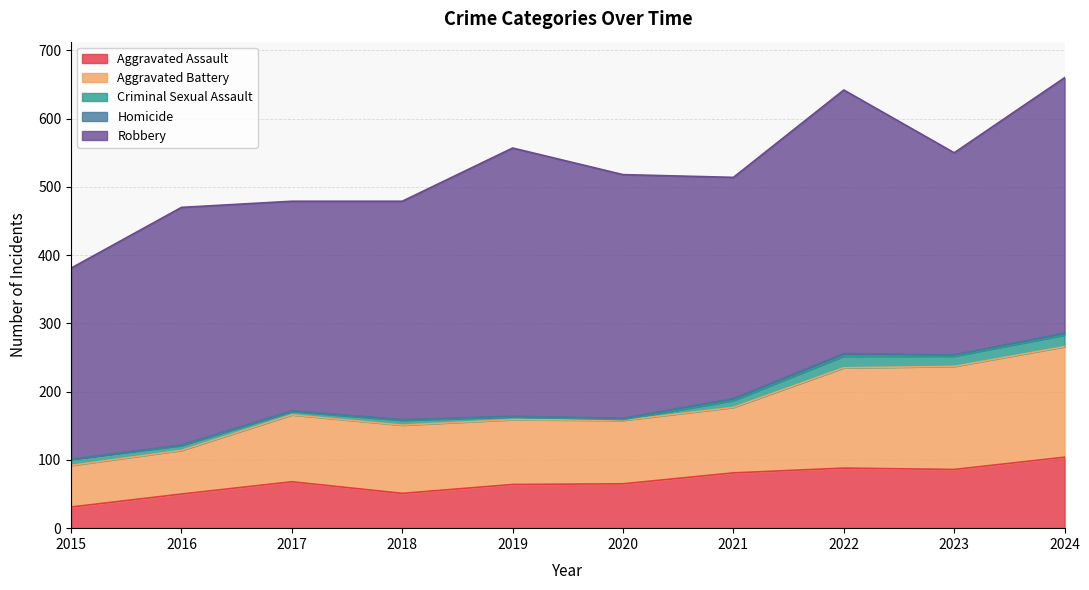

At which category does Robbery reach its first local valley?

2017